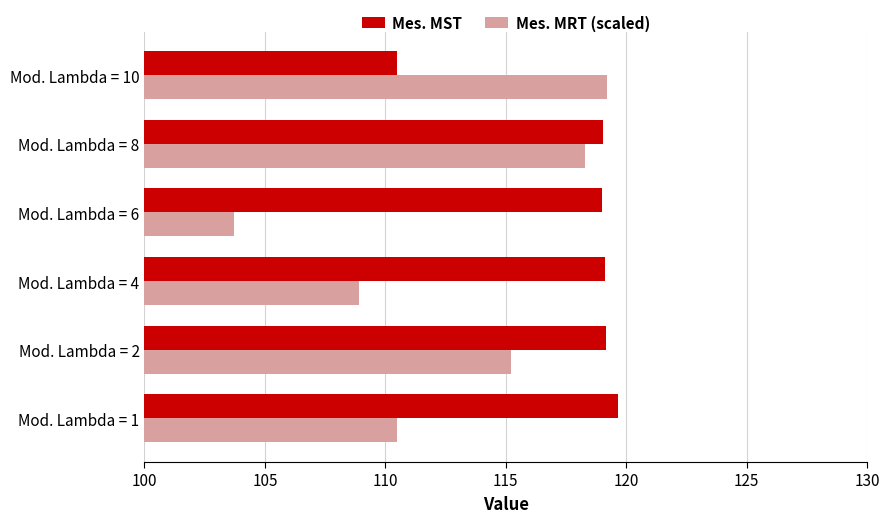

Is the value of Mes. MRT (scaled) at Mod. Lambda = 8 greater than the value of Mes. MST at Mod. Lambda = 1?

No